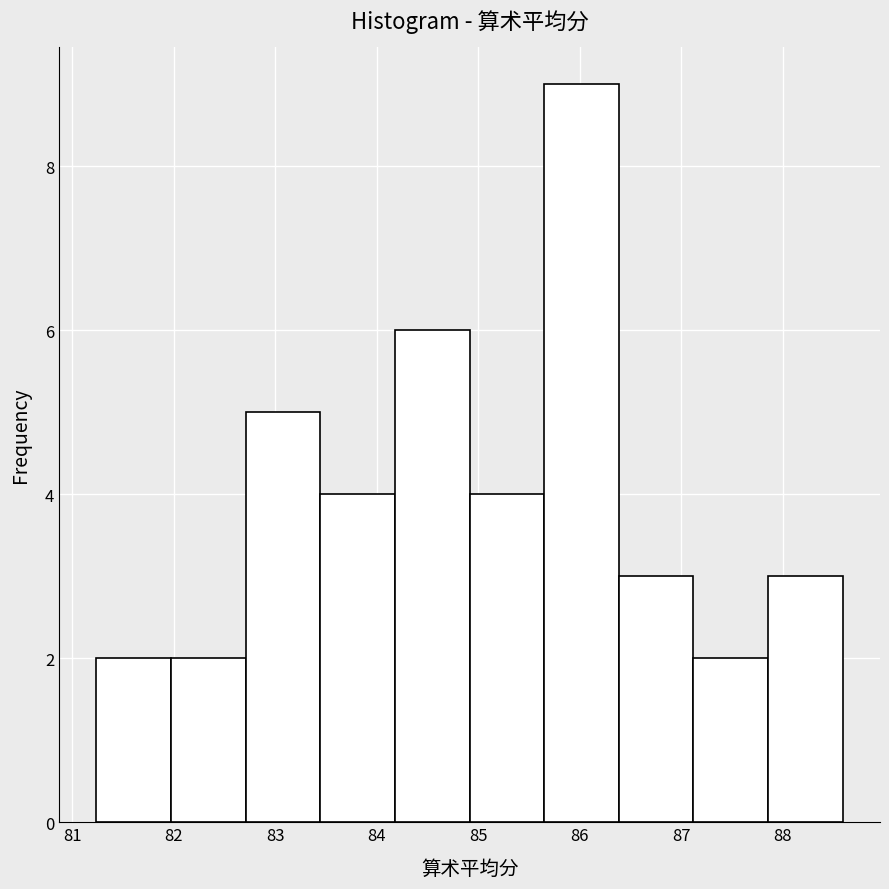

Reading left to right, transcribe this chart: for each bar, give the range it covers on the x-axis and its height. Neither the bar edges nor the heights are printed on the chart, so give them approximately, as read against the axes.

81.2 to 82.0: 2
82.0 to 82.7: 2
82.7 to 83.4: 5
83.4 to 84.2: 4
84.2 to 84.9: 6
84.9 to 85.7: 4
85.7 to 86.4: 9
86.4 to 87.1: 3
87.1 to 87.9: 2
87.9 to 88.6: 3